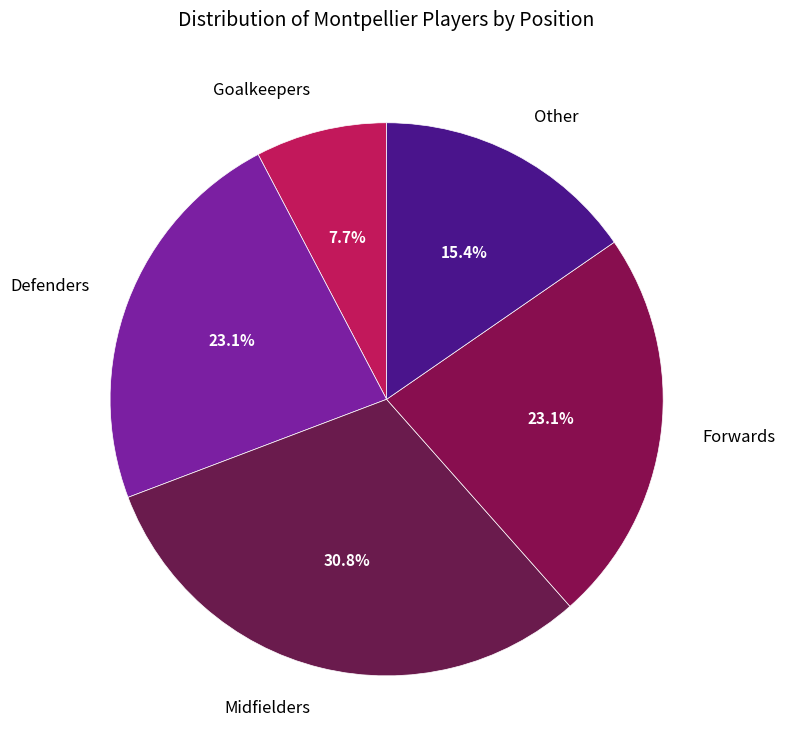

Which slice is the largest?

Midfielders